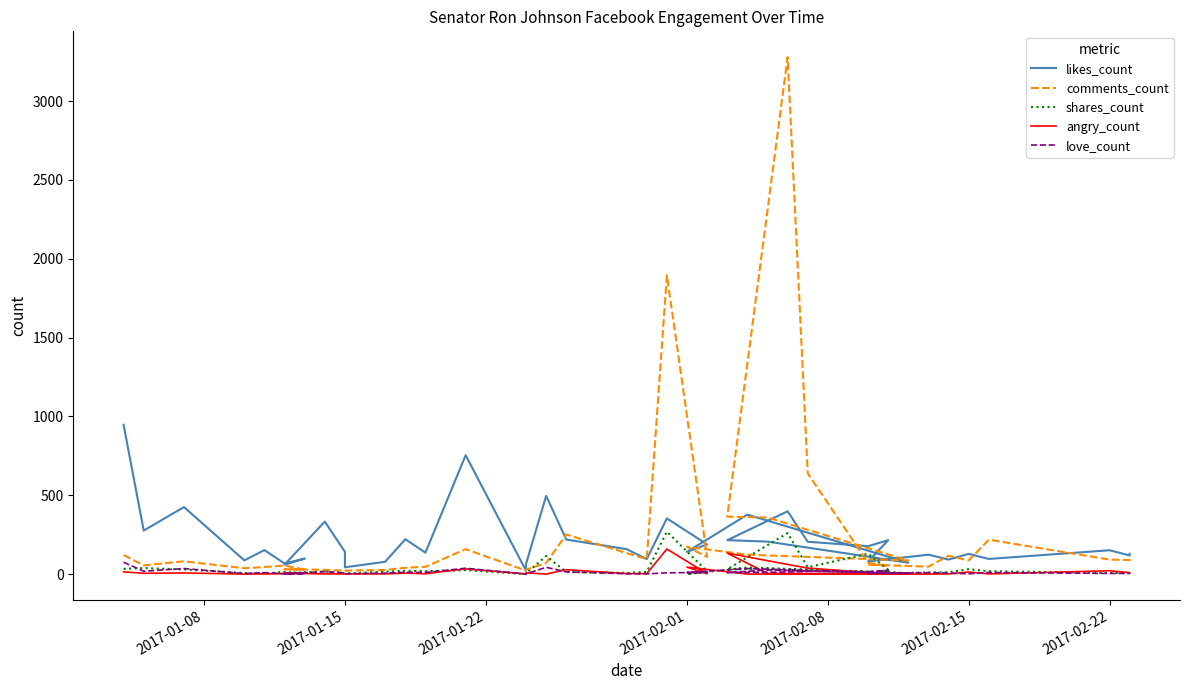

What is the value of the love_count point at the 37th from the left?

10